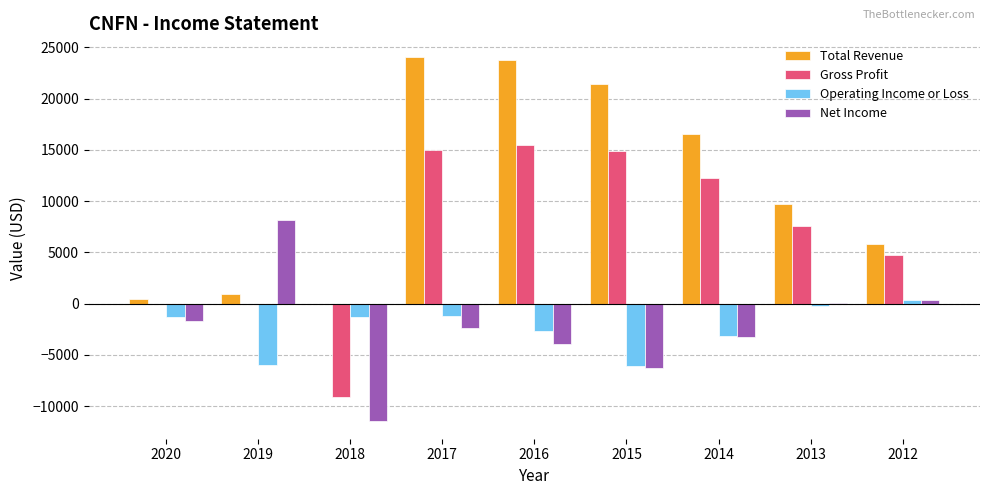

At which label does Net Income first exceed -2400?

2020